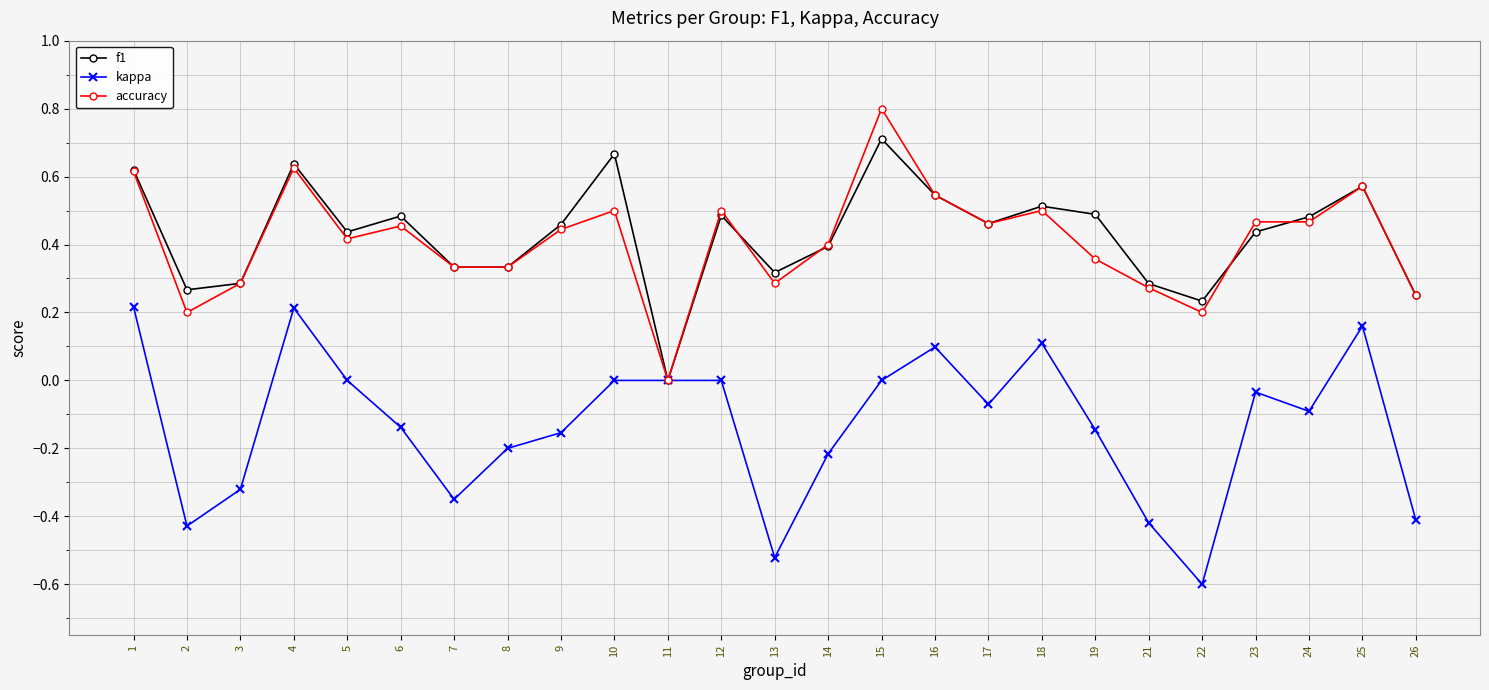

Which series changed the most between 1 and 17?

kappa